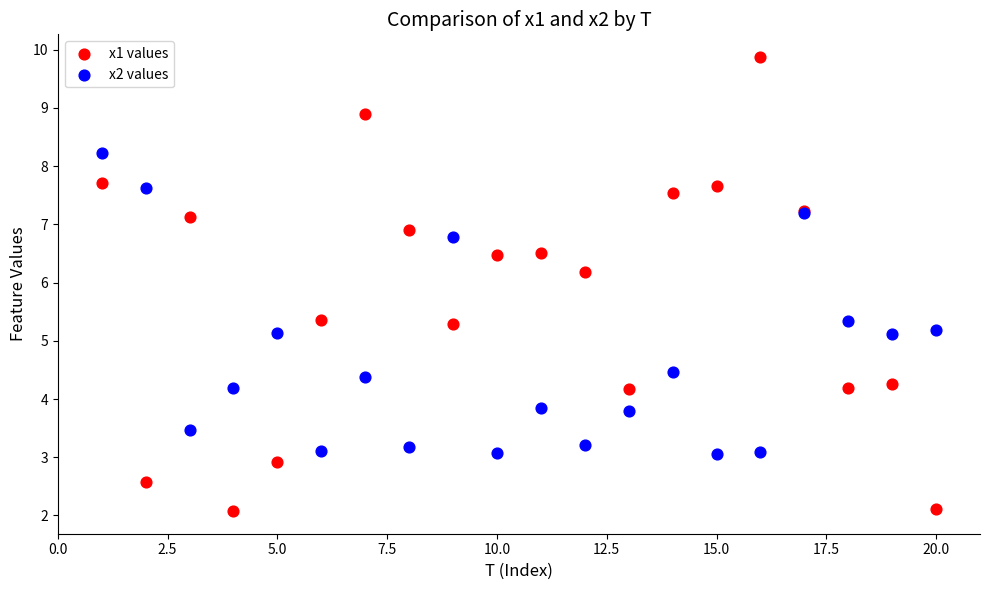

What are all the series names shown in the legend?

x1 values, x2 values